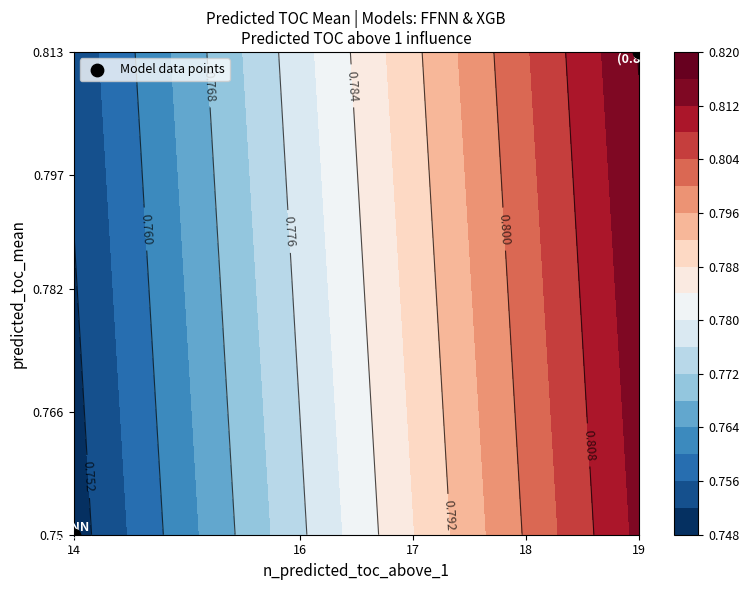

Where is the data nearest to the value 0?

14